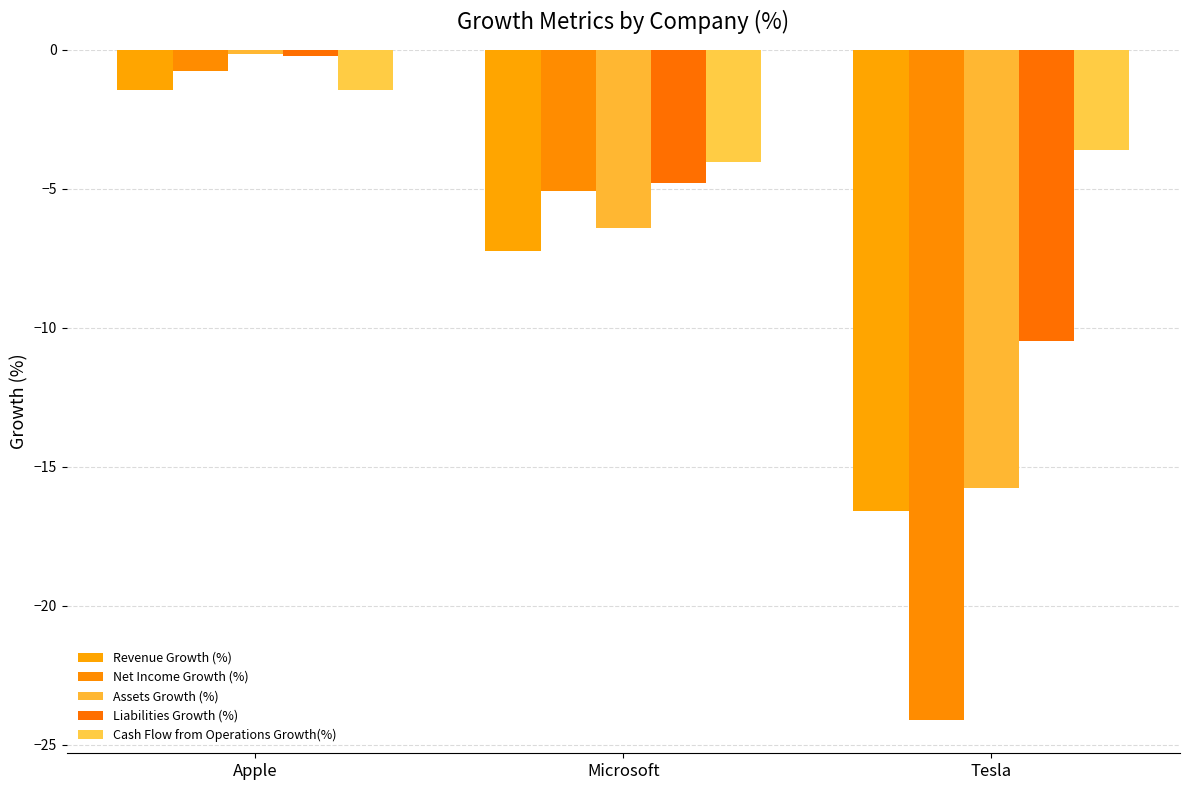

What is the average value of the Revenue Growth (%) series?

-8.4